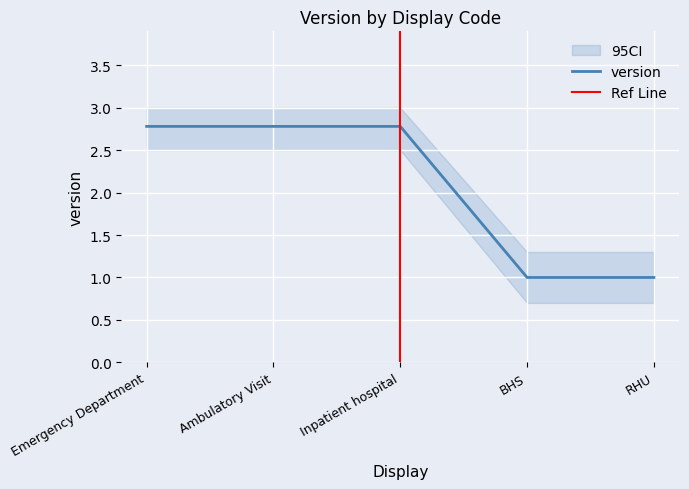

What is the value of the 3rd point from the left?

2.8